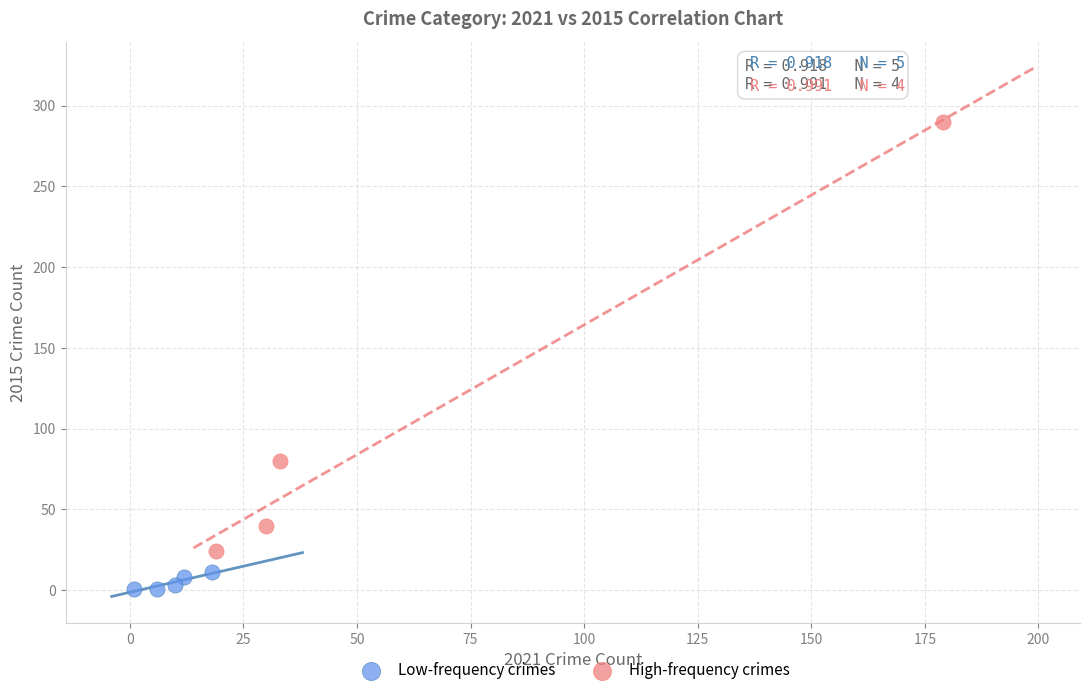

Which series has the widest spread of Y values?

High-frequency crimes